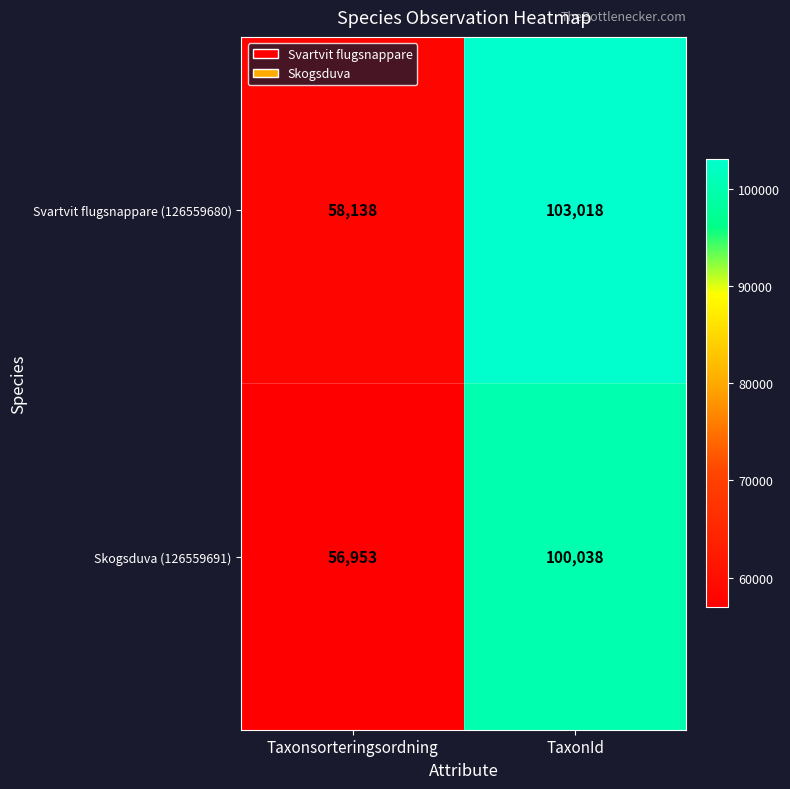

Which series has the largest range (max minus min)?

Svartvit flugsnappare (126559680)